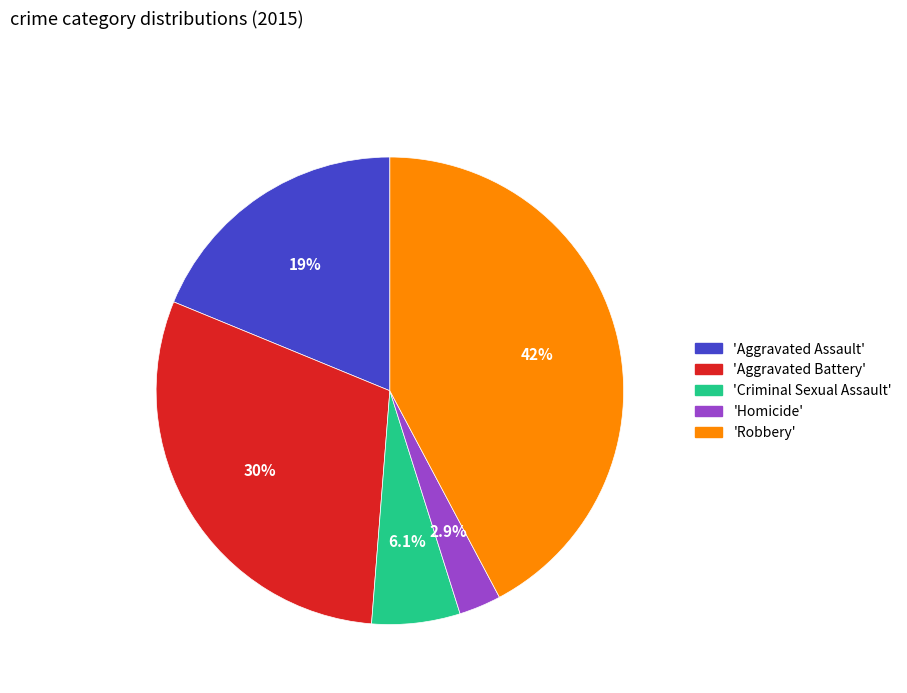

What percentage is NOT represented by 'Robbery'?

57.8%